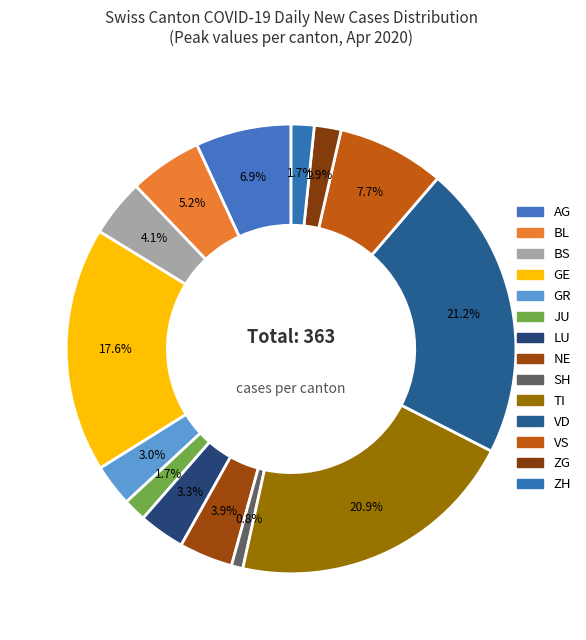

Count the number of slices in the pie.

14